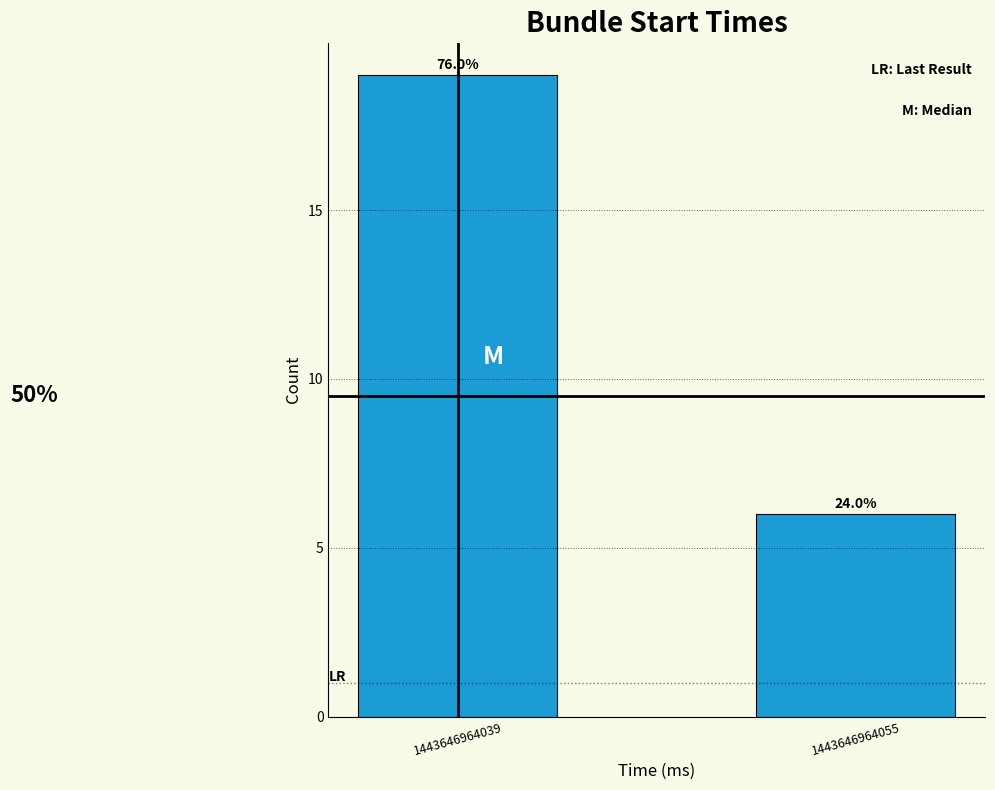

Are the bars horizontal?

No